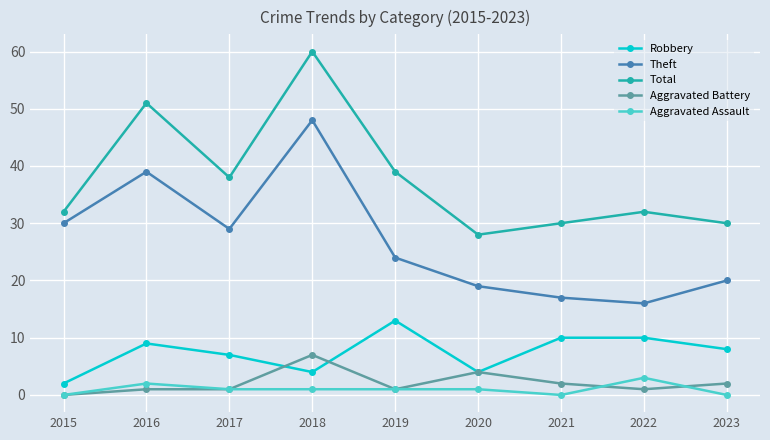

True or false: Theft and Aggravated Assault intersect in this chart.

False